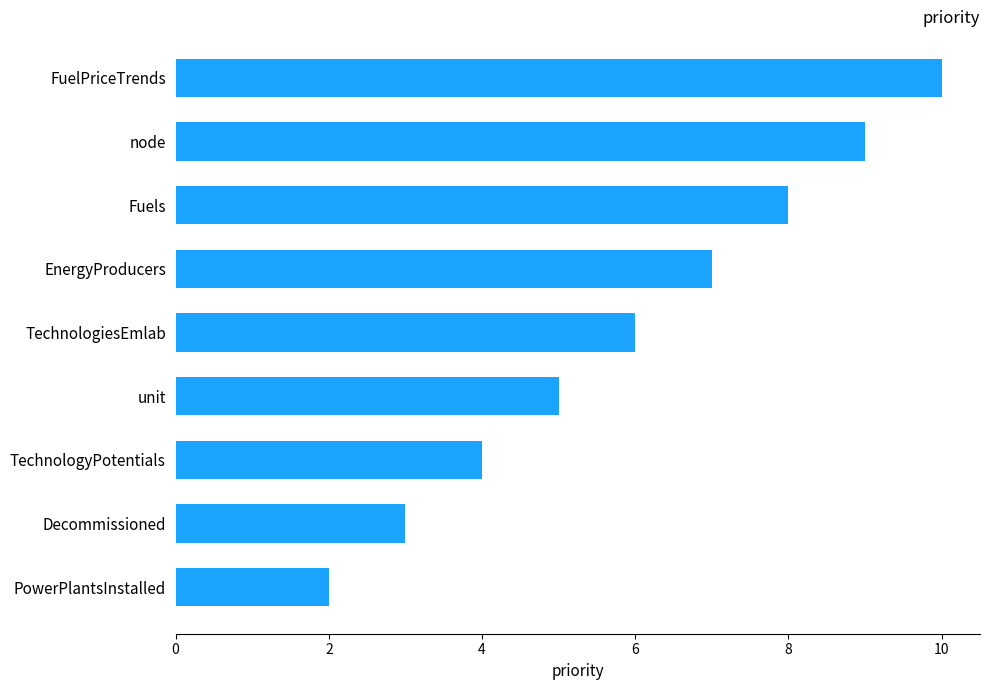

Reading top to bottom, what are all the values shown in this chart?

FuelPriceTrends=10	node=9	Fuels=8	EnergyProducers=7	TechnologiesEmlab=6	unit=5	TechnologyPotentials=4	Decommissioned=3	PowerPlantsInstalled=2